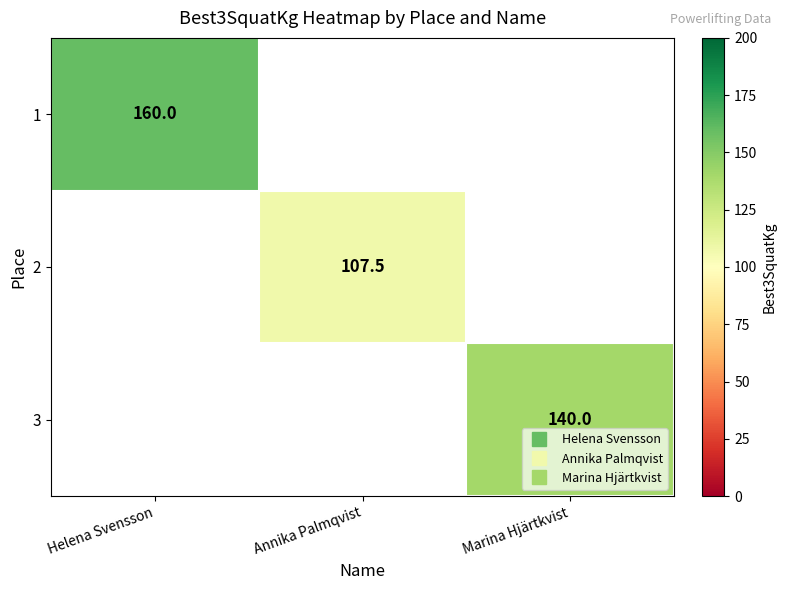

Rank the series at Annika Palmqvist from lowest to highest value.

1, 2, 3